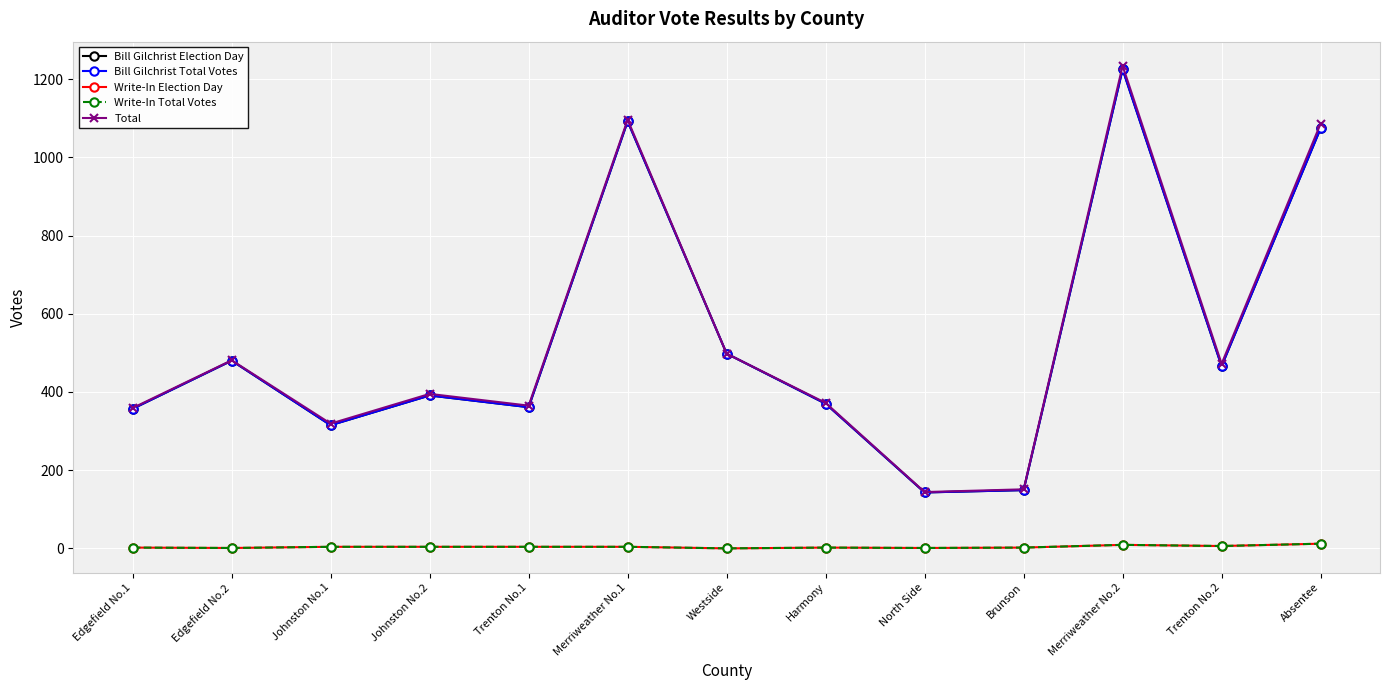

Rank the categories by Bill Gilchrist Election Day value from highest to lowest.

Merriweather No.2, Merriweather No.1, Absentee, Westside, Edgefield No.2, Trenton No.2, Johnston No.2, Harmony, Trenton No.1, Edgefield No.1, Johnston No.1, Brunson, North Side